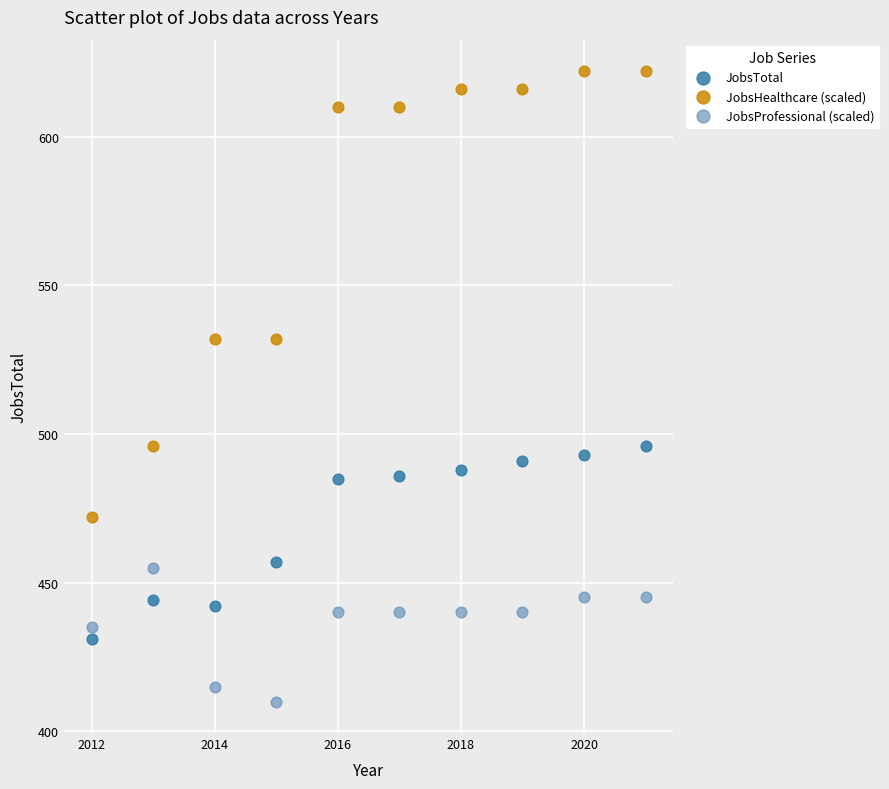

What are all the series names shown in the legend?

JobsTotal, JobsHealthcare (scaled), JobsProfessional (scaled)